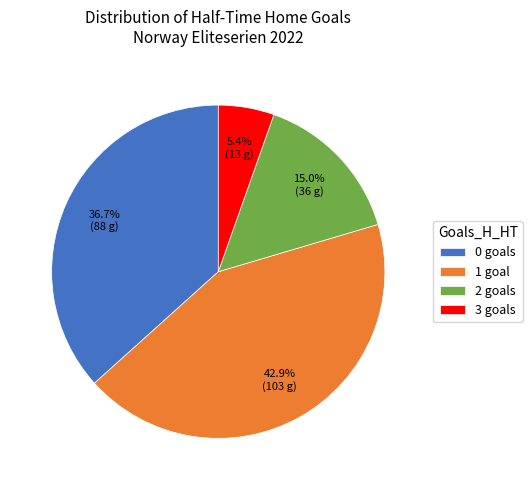

Rank the categories by value from highest to lowest.

1, 0, 2, 3